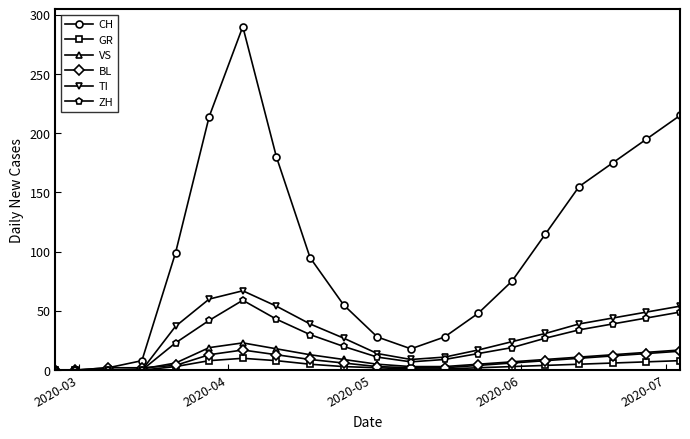

How many distinct data groups are displayed?

6